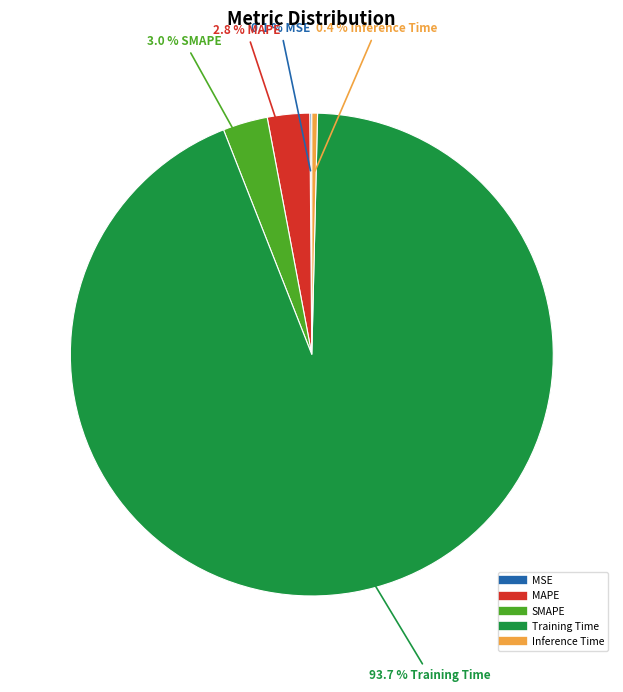

True or false: Training Time accounts for 94% of the total.

True